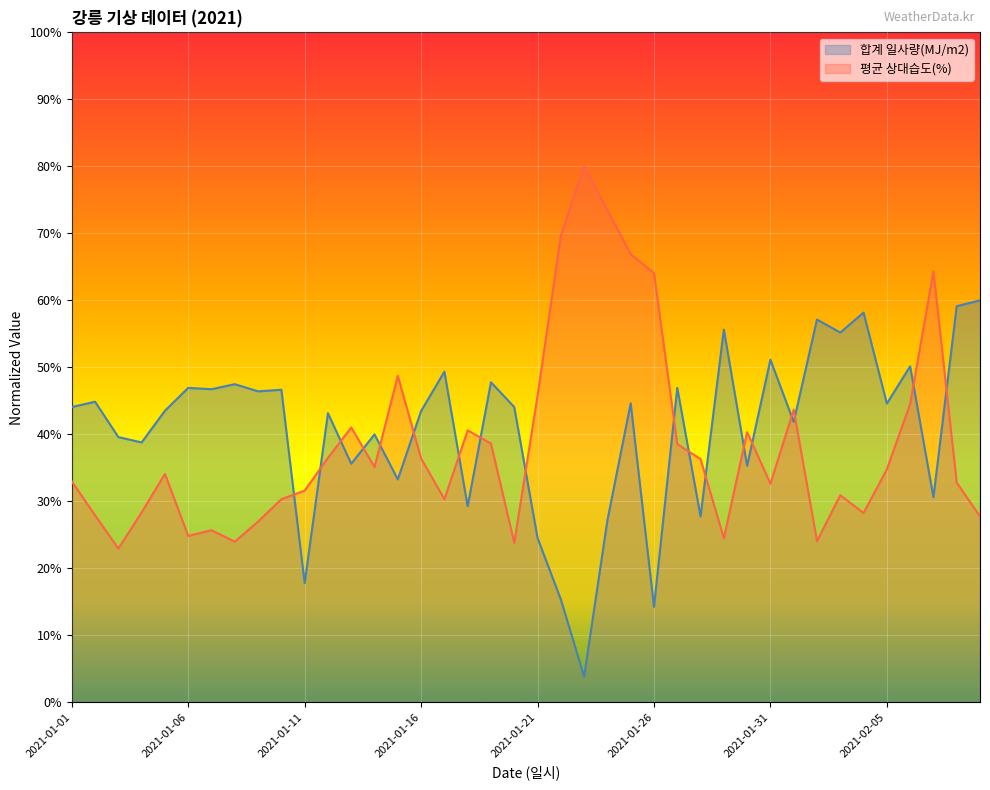

In 평균 상대습도(%), how many points are higher than both neighbors (excluding endpoints)?

10